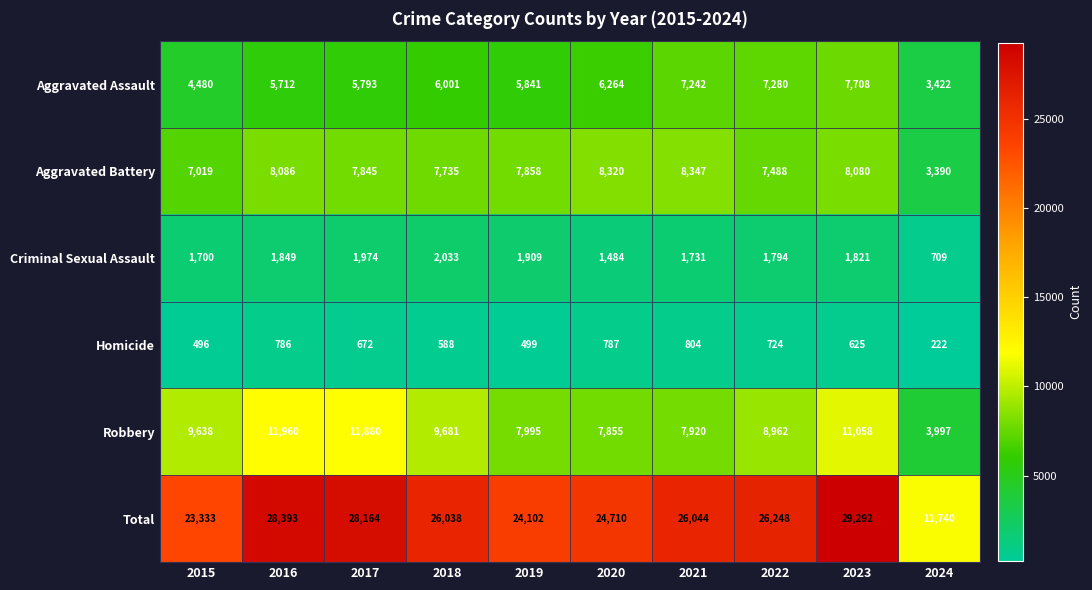

Which series has the widest spread of values?

Total